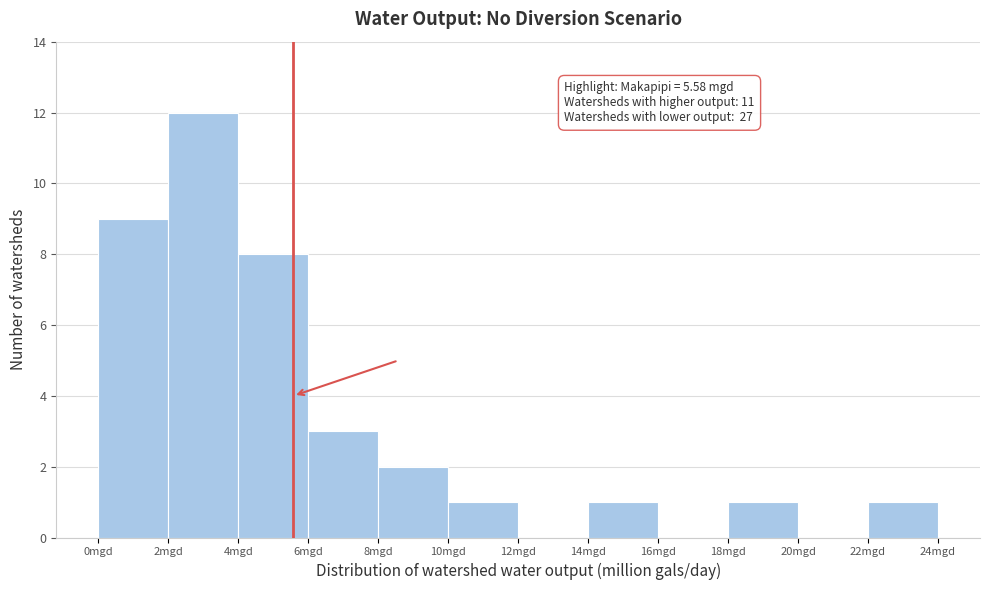

Over which range of the x-axis is the bar tallest?

2 to 4